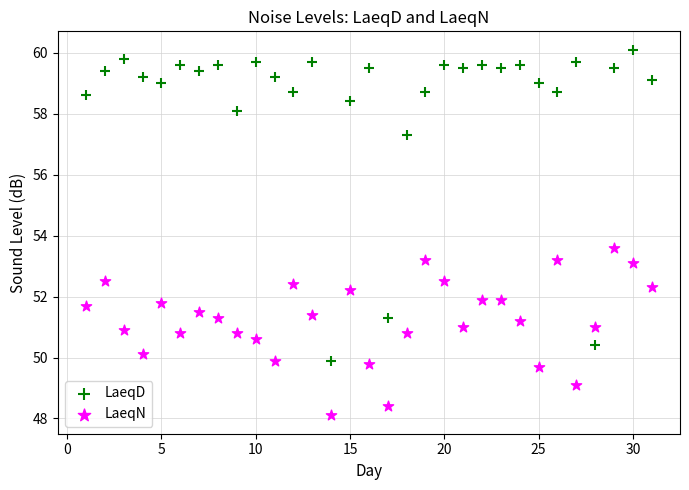

Which series contains the lowest Y value?

LaeqN